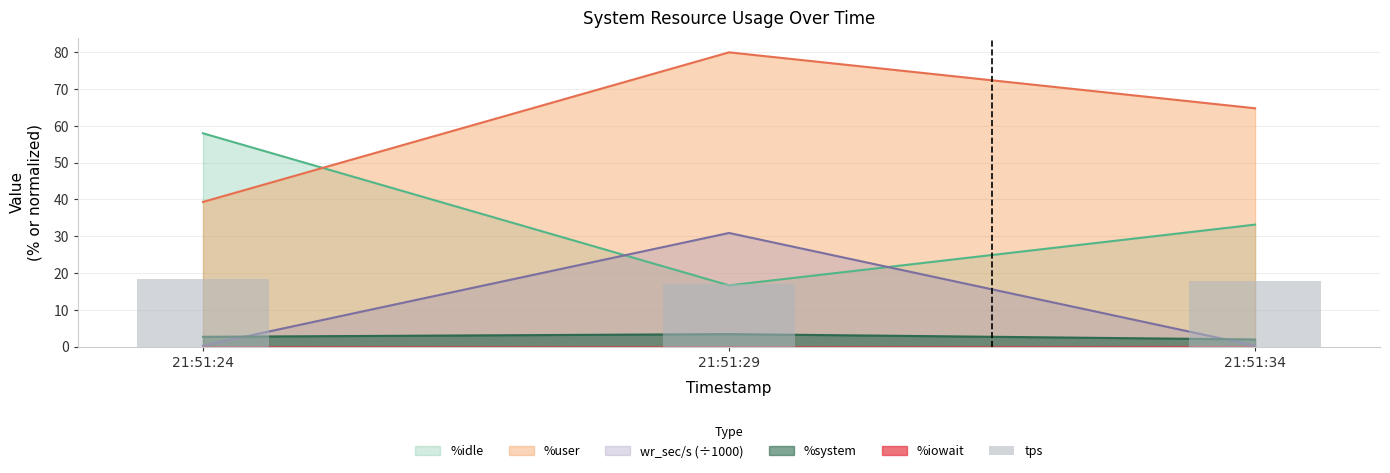

How many values are between 17 and 18?

2